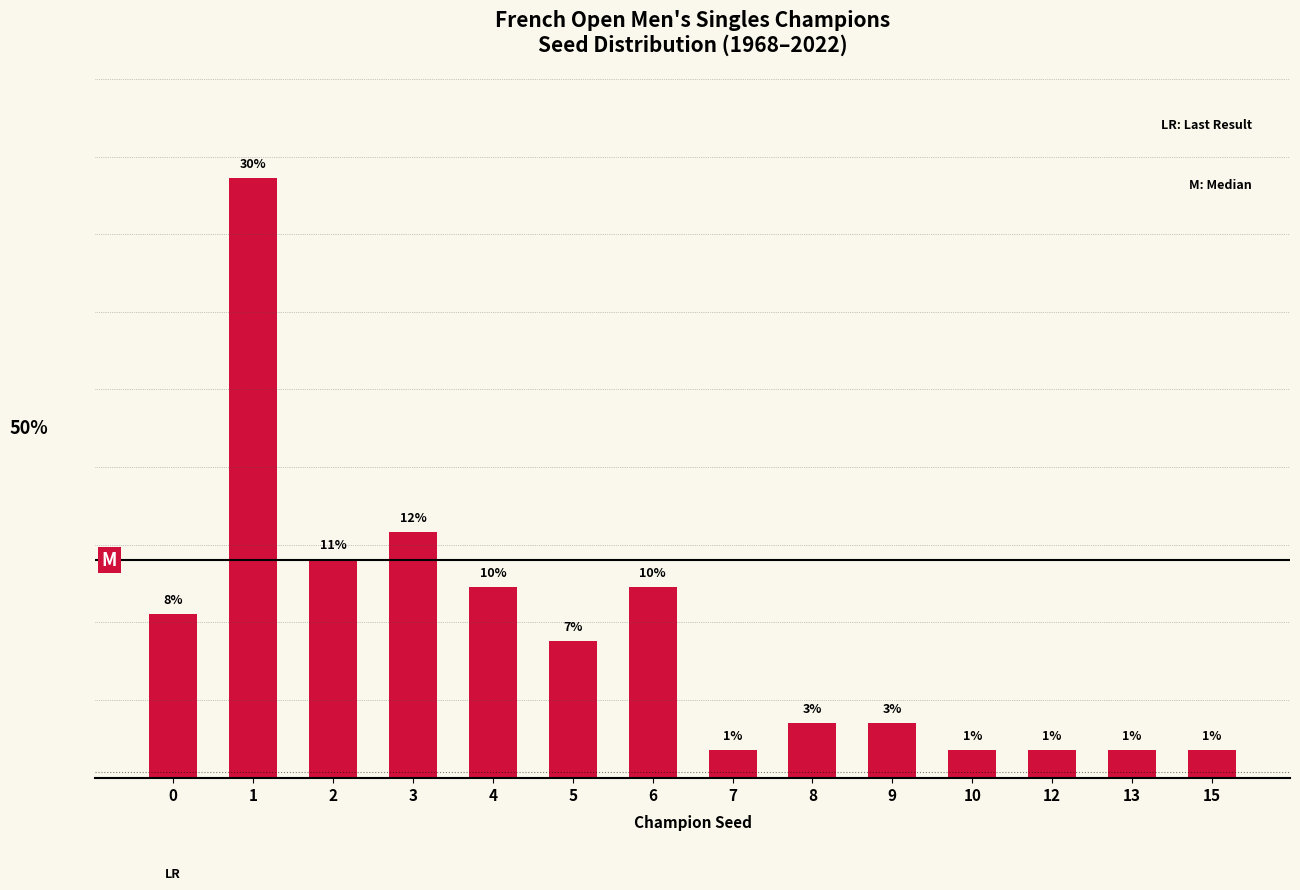

At which label is the value closest to 15?

3